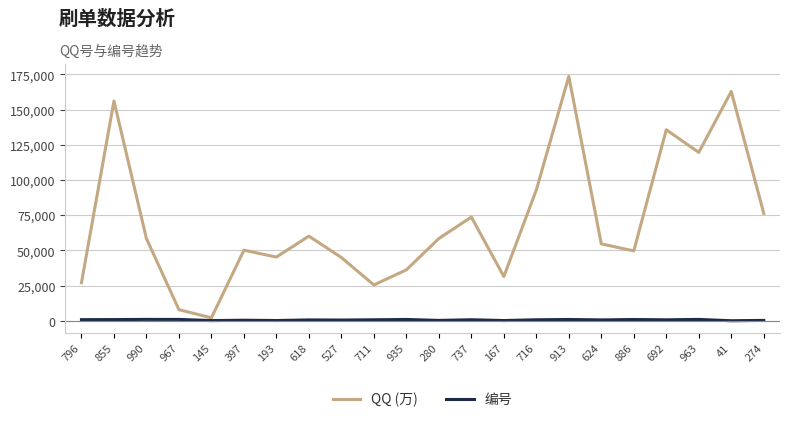

Which series has the largest range (max minus min)?

QQ (万)